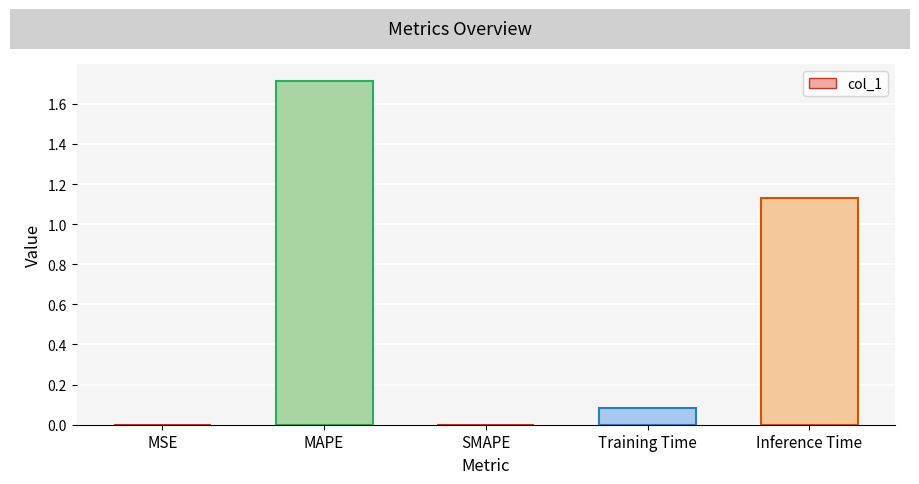

What is the change in value from MAPE to Inference Time?

-0.6